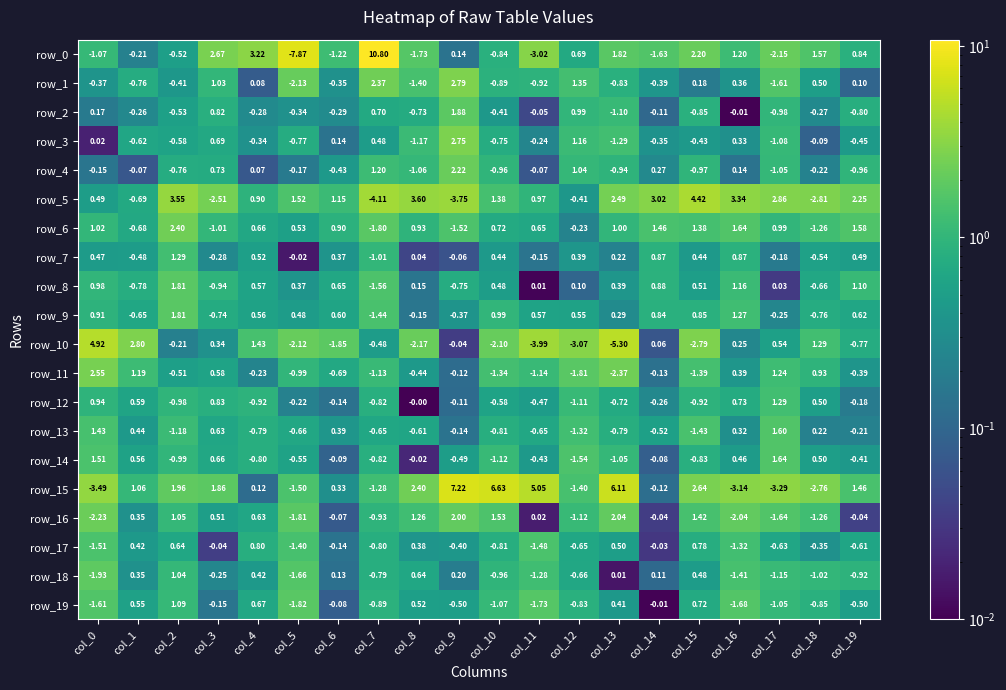

What is the difference between the second highest and second lowest values in the row_9 series?

2.0